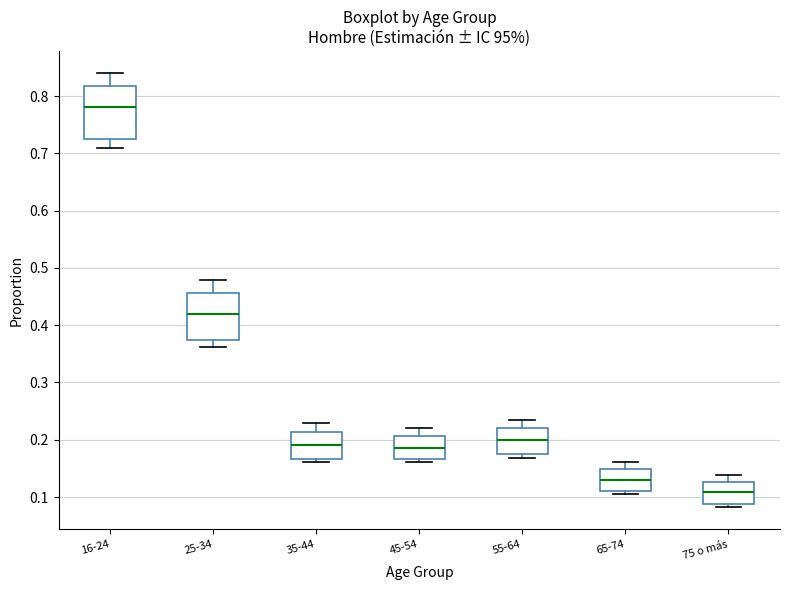

Where does the median line of the box for 75 o más sit on the y-axis? The values are not printed on the chart, so give them approximately, as read against the axis.

0.11